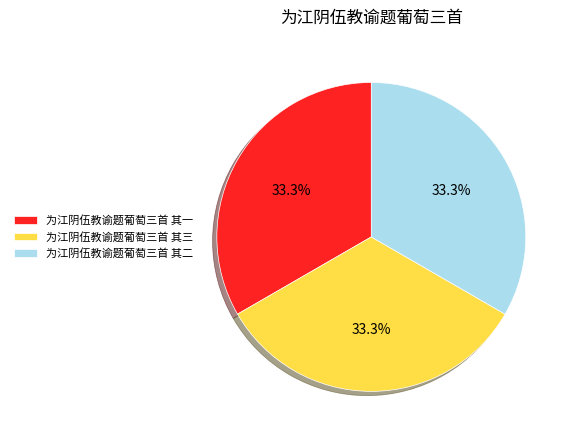

To the nearest percent, what portion does 为江阴伍教谕题葡萄三首 其二 represent?

33%